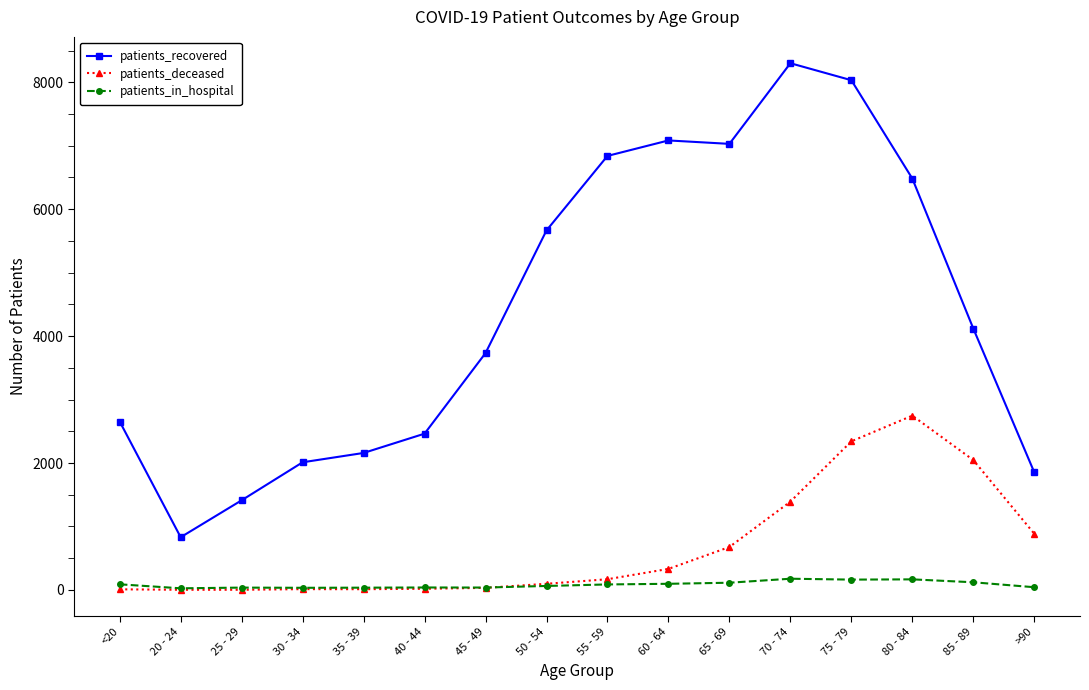

Count the number of categories in the chart.

16